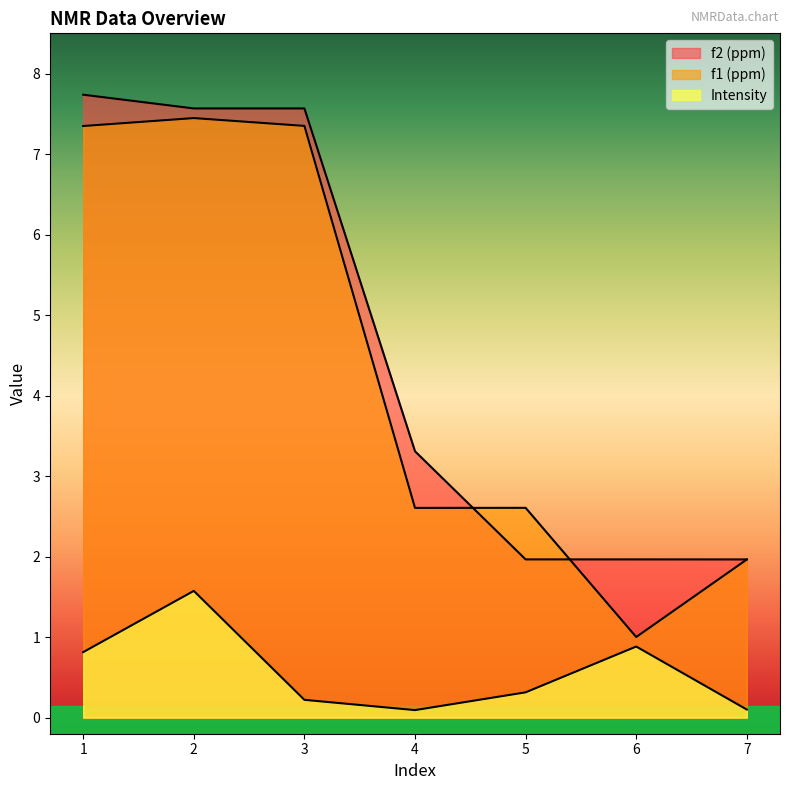

What is the total value across all series at 6?

3.8